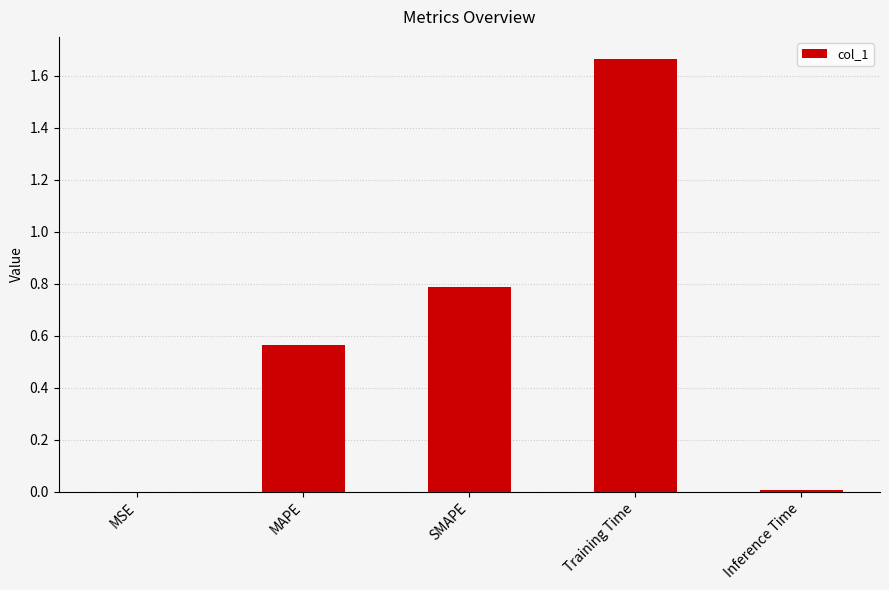

Is it true that the value at Inference Time is 0.0?

True